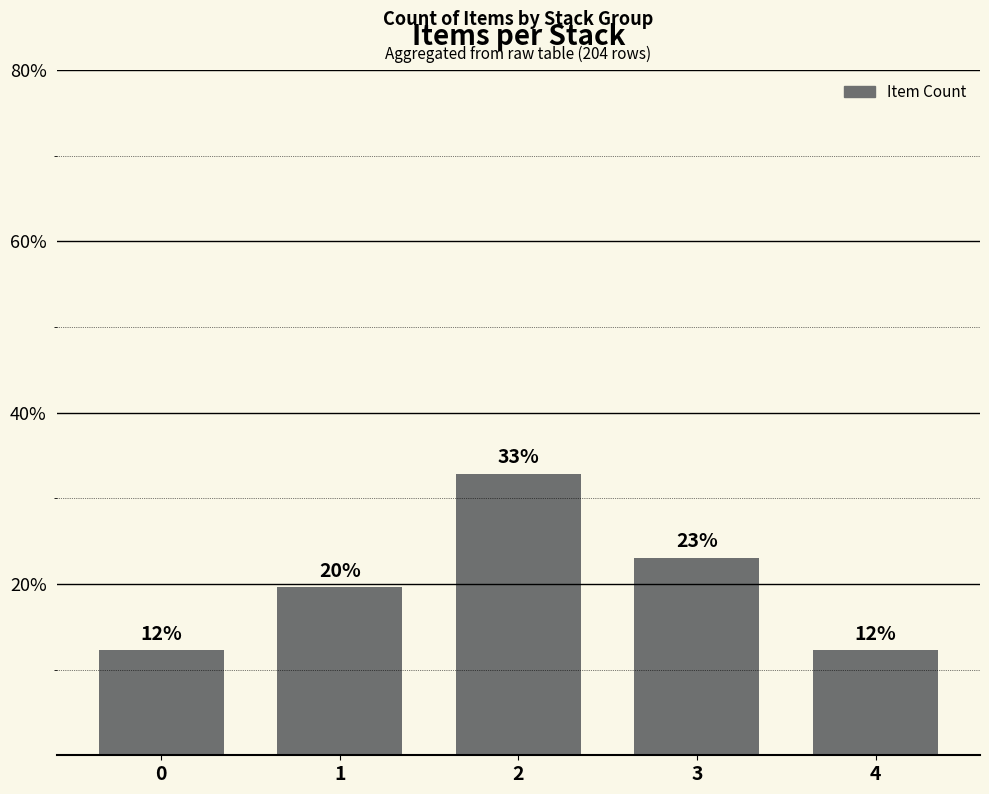

Are the bars horizontal?

No